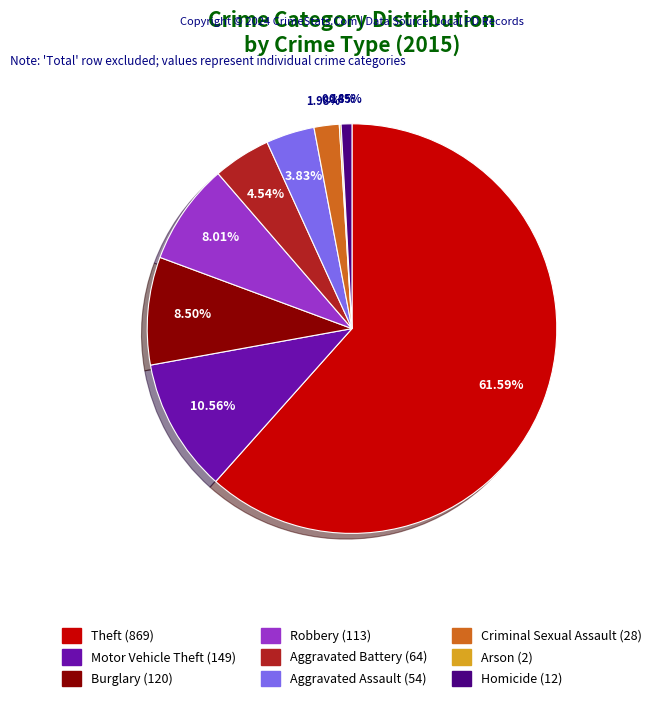

Between Criminal Sexual Assault and Homicide, which is larger?

Criminal Sexual Assault